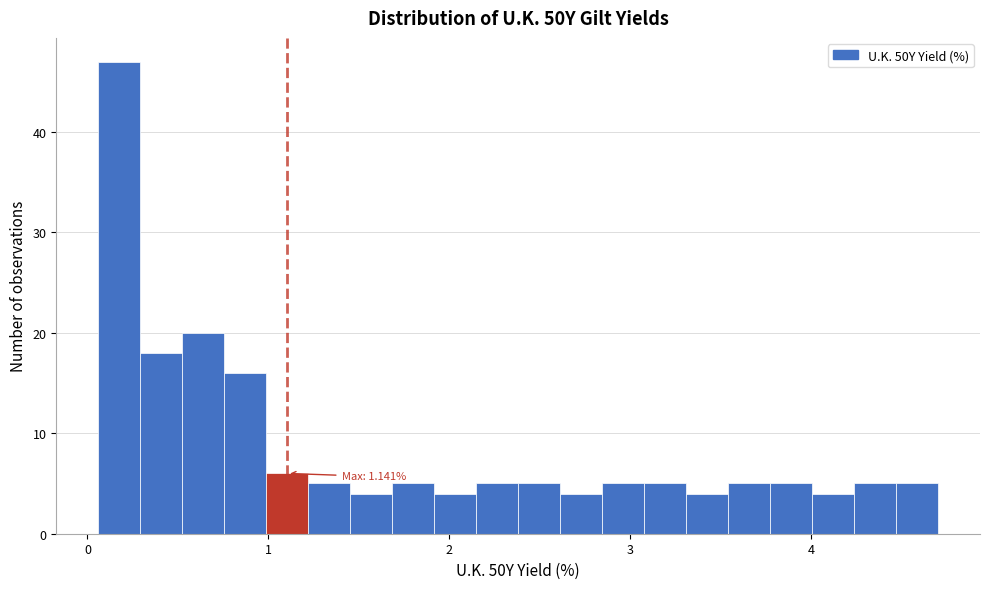

Read against the x-axis, roughly where is the centre of the tallest bar?

0.2